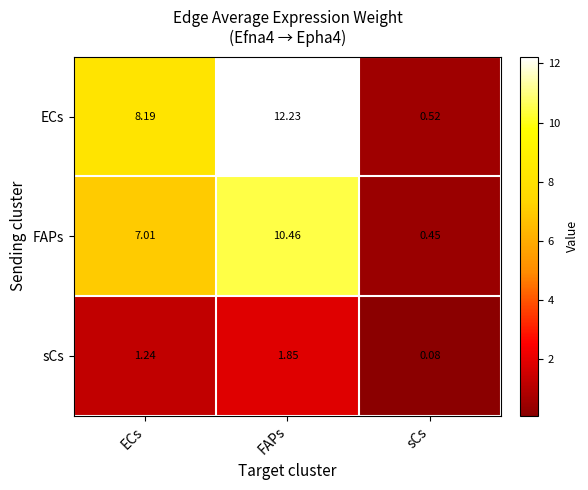

List the series in order of their peak value, lowest first.

sCs, FAPs, ECs